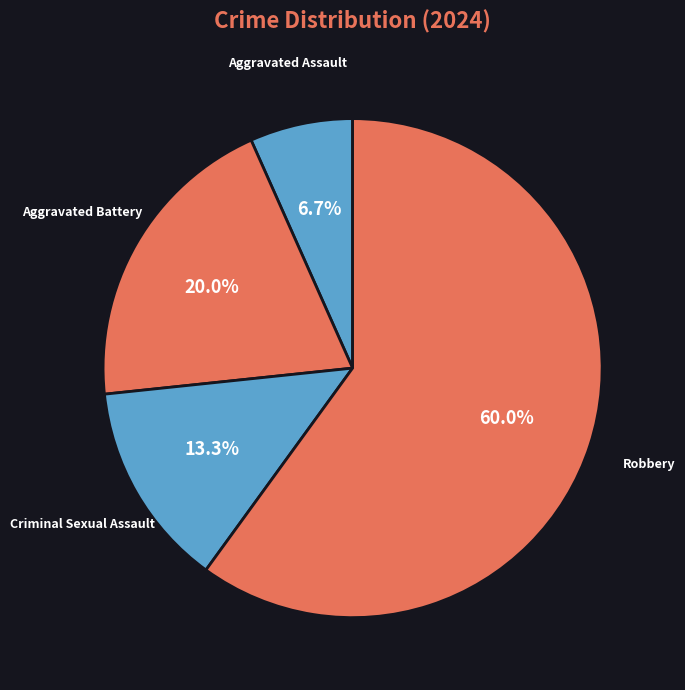

To the nearest percent, what is the combined percentage of Aggravated Battery and Aggravated Assault?

27%